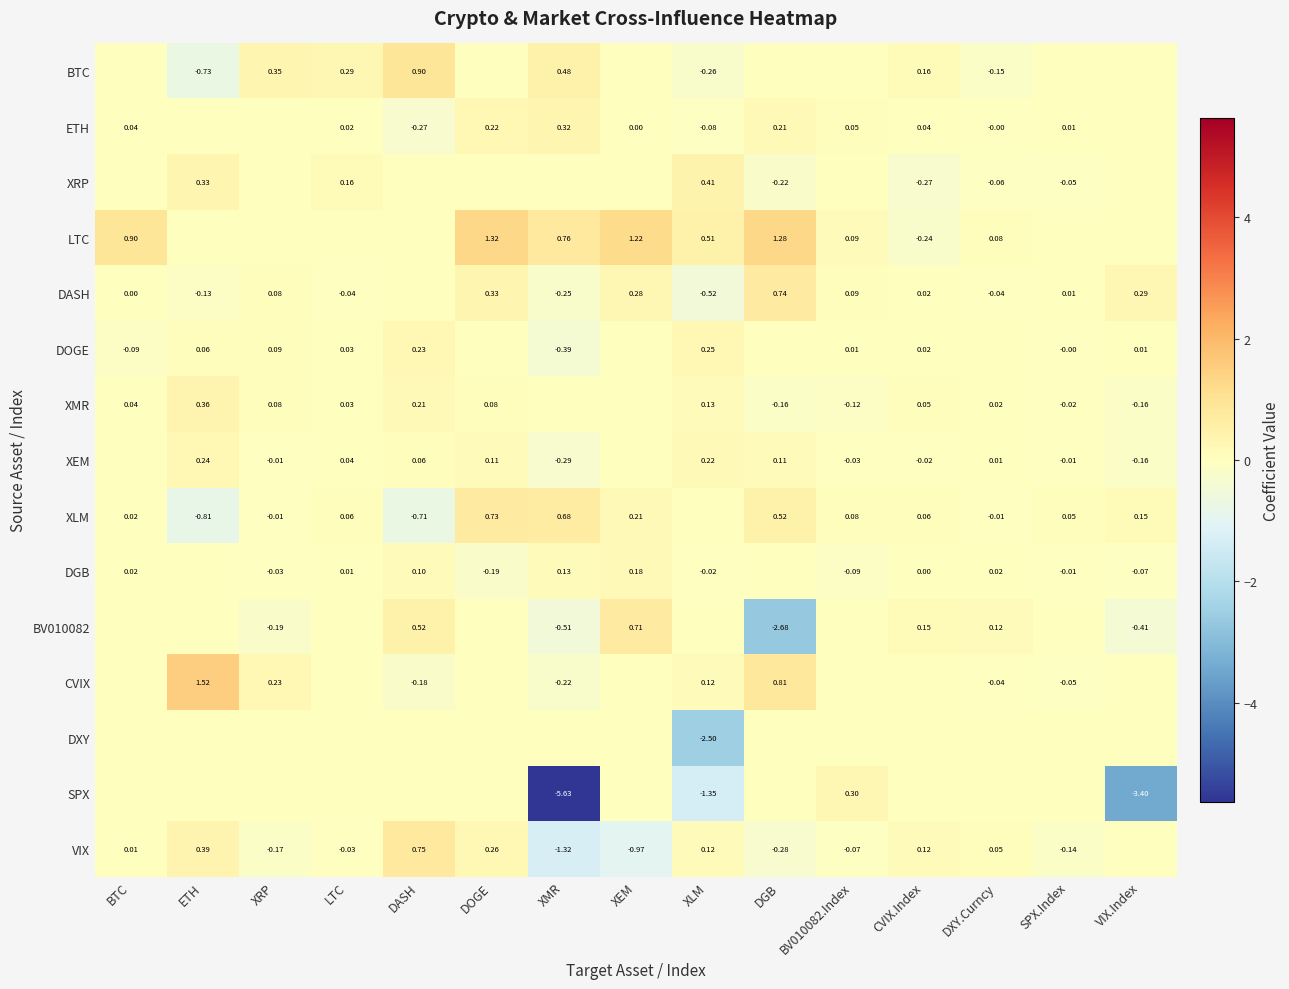

How many data points in XLM are less than 0?

4